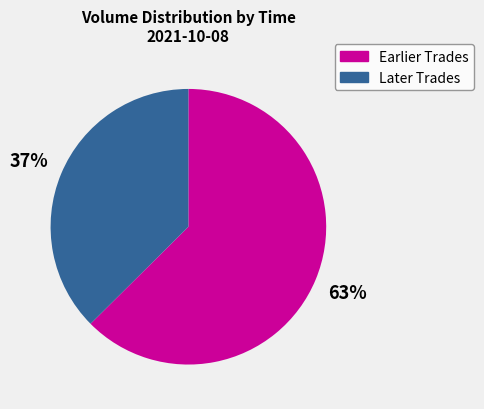

How many slices are in this pie chart?

2